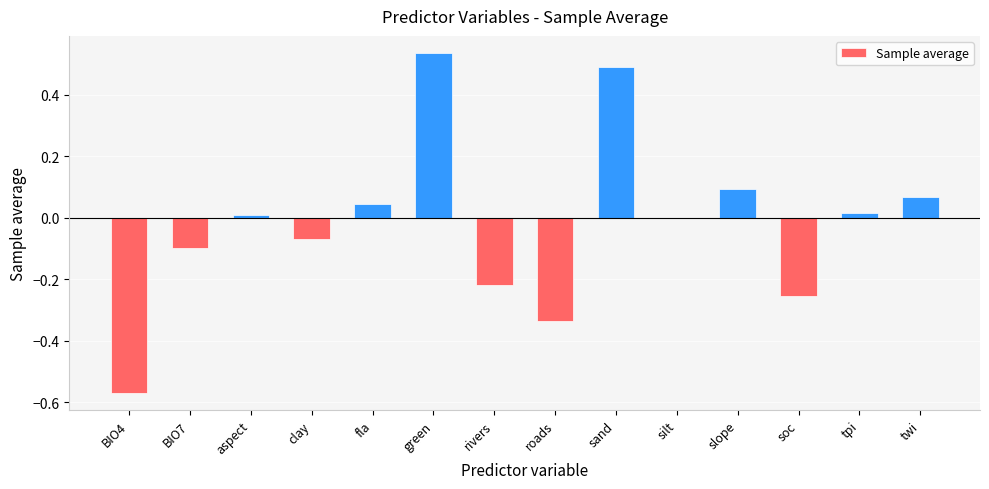

What is the sum of the values at slope and green?

0.6